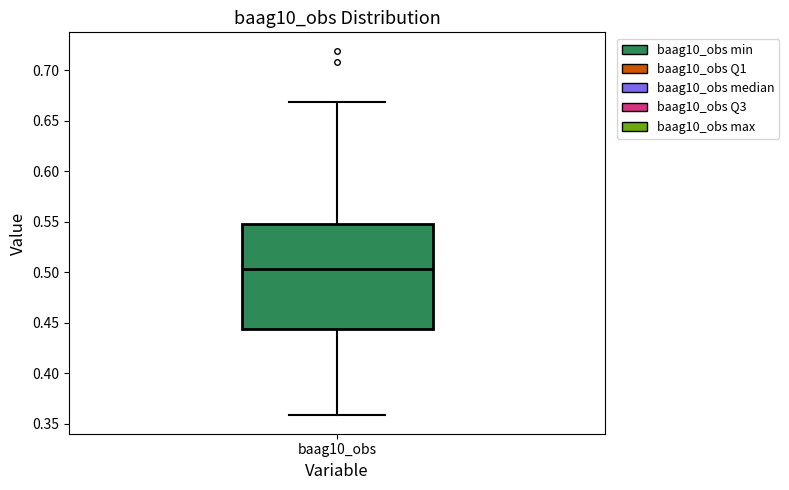

Read this box plot against the y-axis: the position of the median line, the range covered by the box, and the ends of both whiskers. The values are not printed on the chart, so give them approximately, as read against the axis.

median 0.505, box 0.445 to 0.550, whiskers 0.360 to 0.670